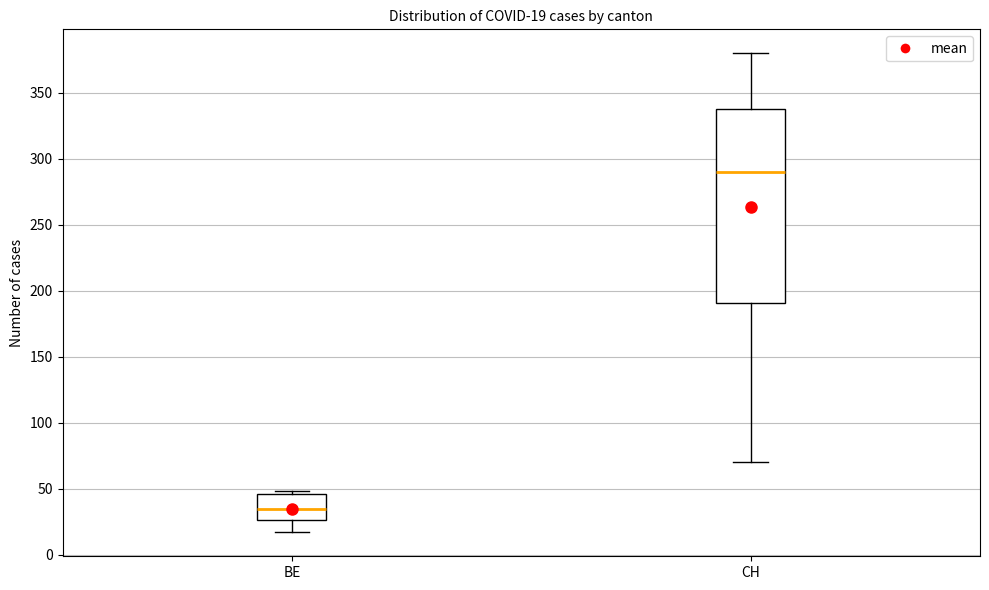

Which box's median line is the lowest?

BE